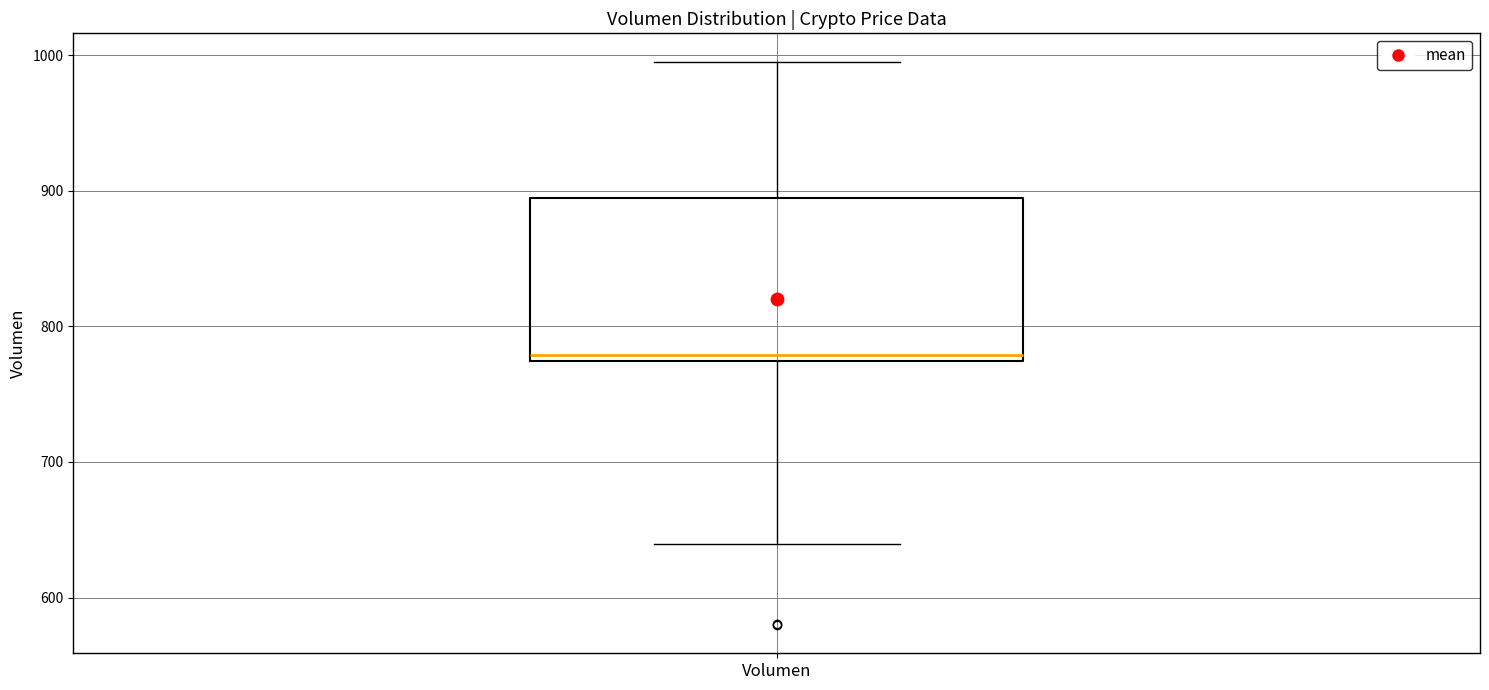

Transcribe this box plot: give where the median line is, the range the box spans, and where the two whiskers end, as read against the y-axis. The values are not printed on the chart, so give them approximately, as read against the axis.

median 780, box 770 to 890, whiskers 640 to 1000